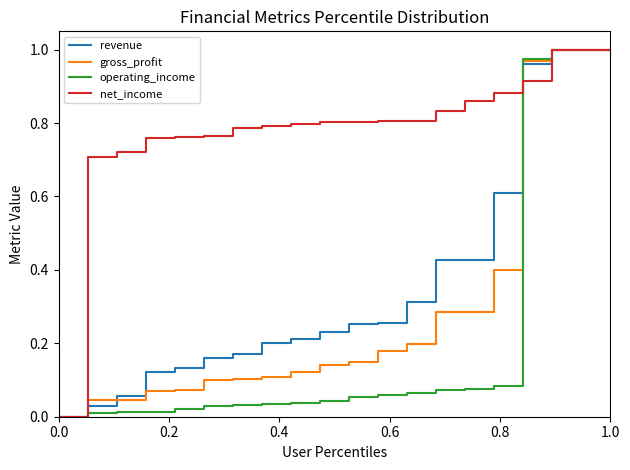

What are all the series names shown in the legend?

revenue, gross_profit, operating_income, net_income